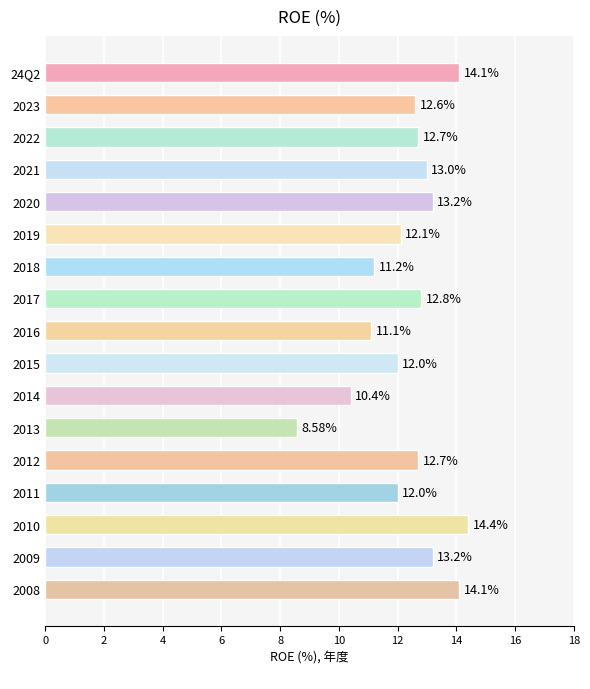

Is it true that the value at 2023 is 12.6?

True